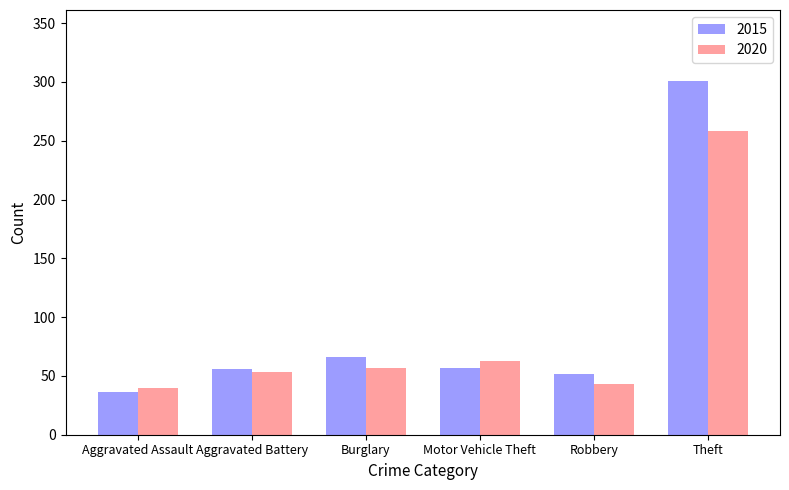

How many data points in 2015 are less than 57?

3